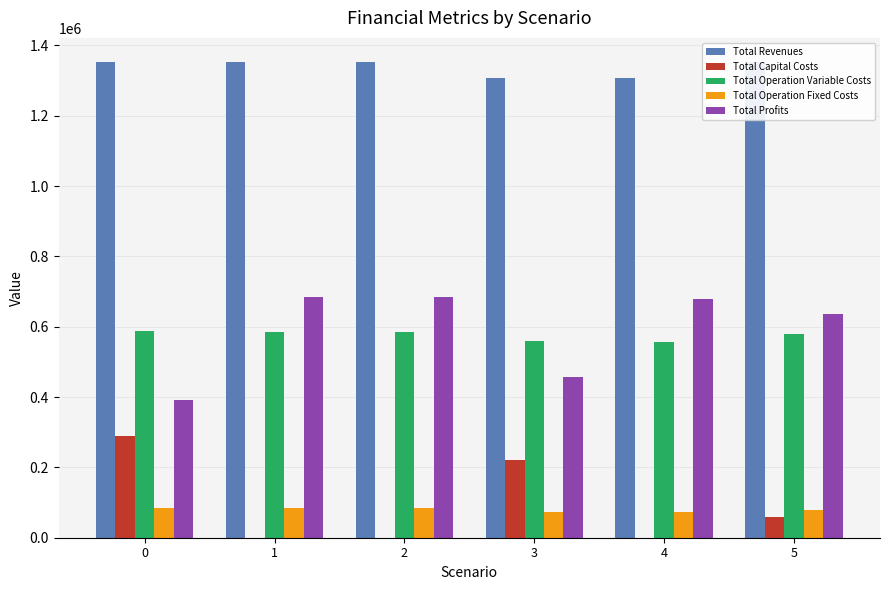

Reading left to right, what are all the values shown in this chart?

Total Revenues: 0=1353830.3	1=1353830.3	2=1353830.3	3=1308788.9	4=1308788.9	5=1353830.3
Total Capital Costs: 0=290400.0	1=0.0	2=0.0	3=220800.0	4=0.0	5=59200.0
Total Operation Variable Costs: 0=587754.0	1=586008.3	2=584260.2	3=558912.6	4=557256.0	5=579140.9
Total Operation Fixed Costs: 0=83787.6	1=83787.6	2=83787.6	3=73363.0	4=73363.0	5=79584.1
Total Profits: 0=391888.7	1=684034.5	2=685782.6	3=455713.2	4=678169.9	5=635905.3